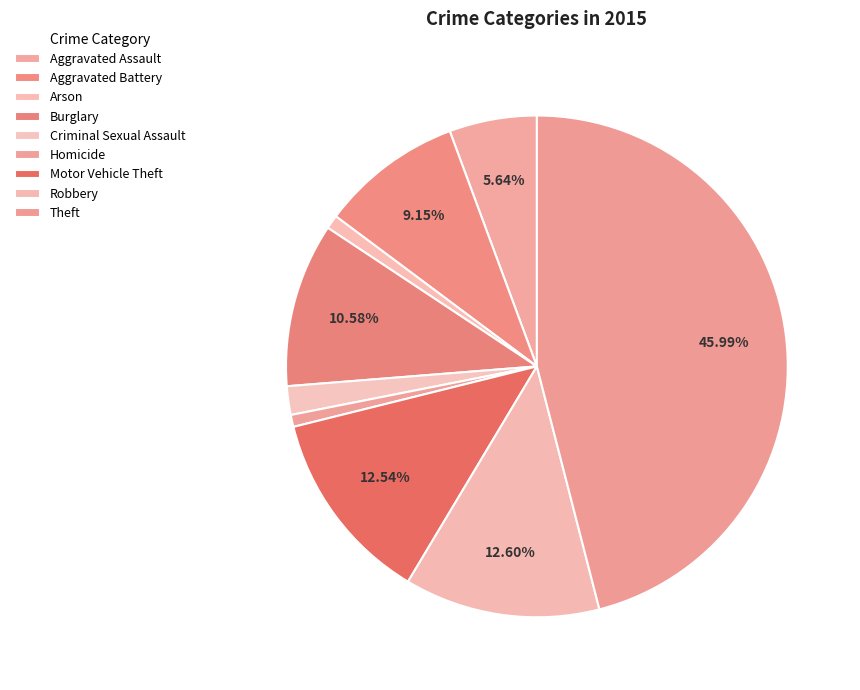

How many slices are in this pie chart?

9